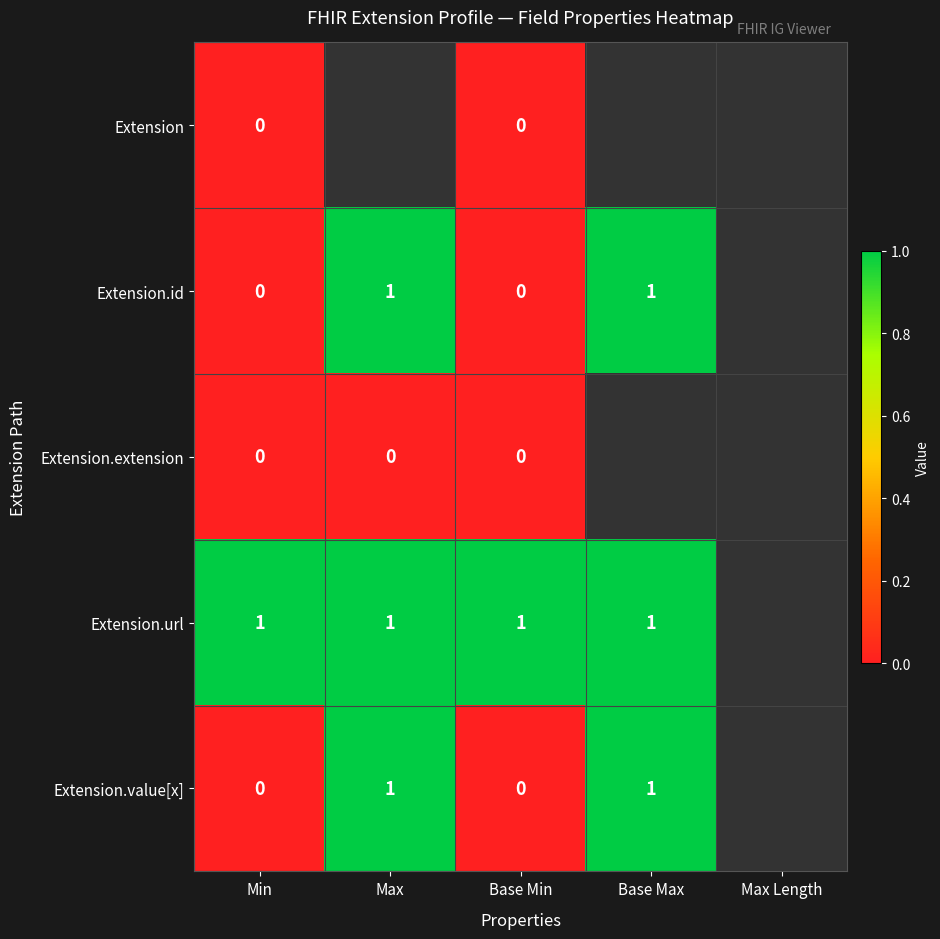

The Extension.value[x] series shows 2 at Max. True or false?

False